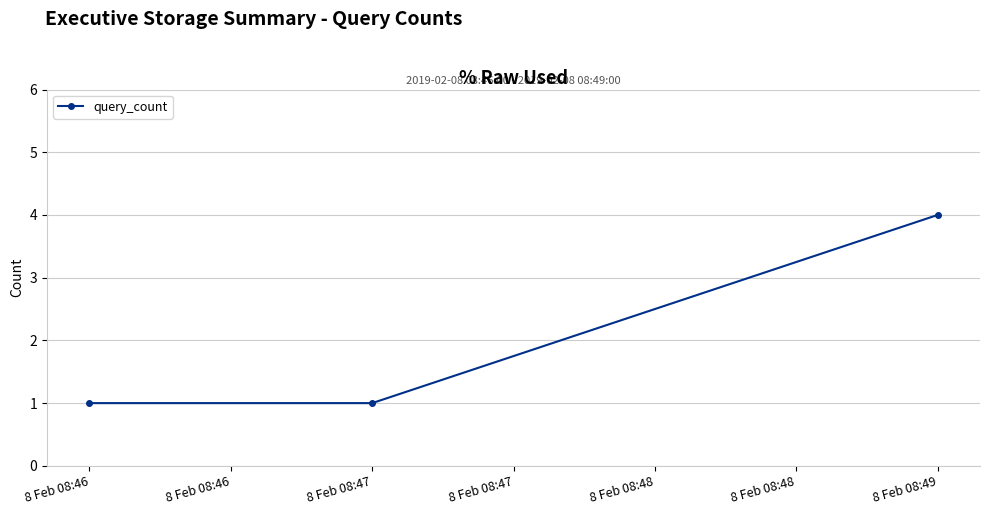

What is the difference between the values at 8 Feb 08:46 and 8 Feb 08:47?

0